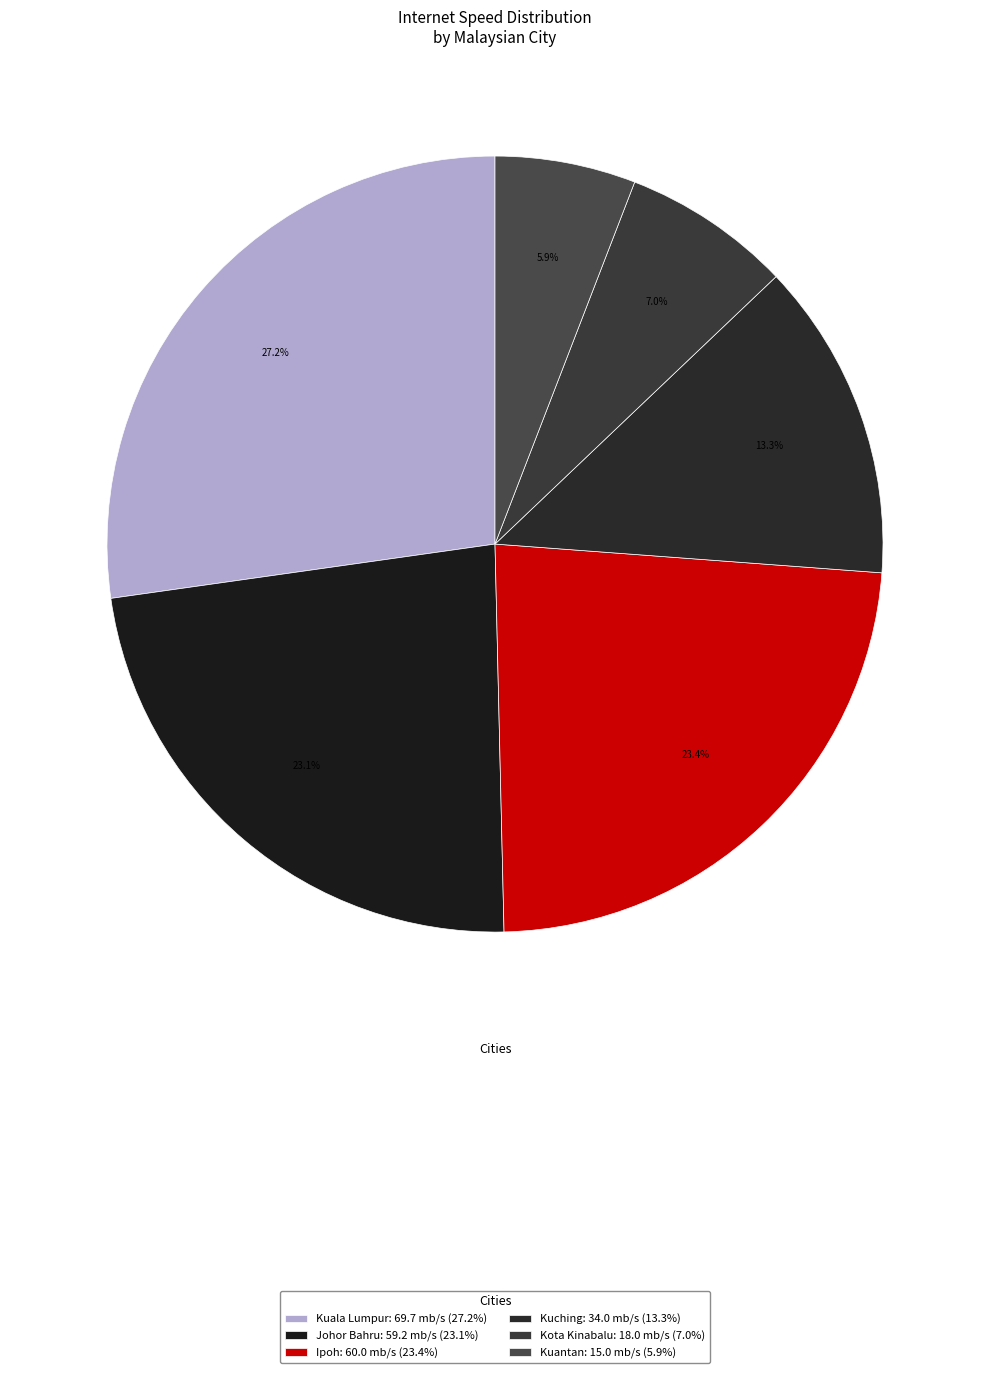

Count the number of slices in the pie.

6